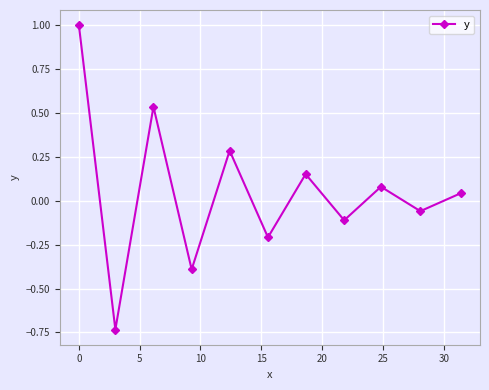

What is the sum of all values?

0.6